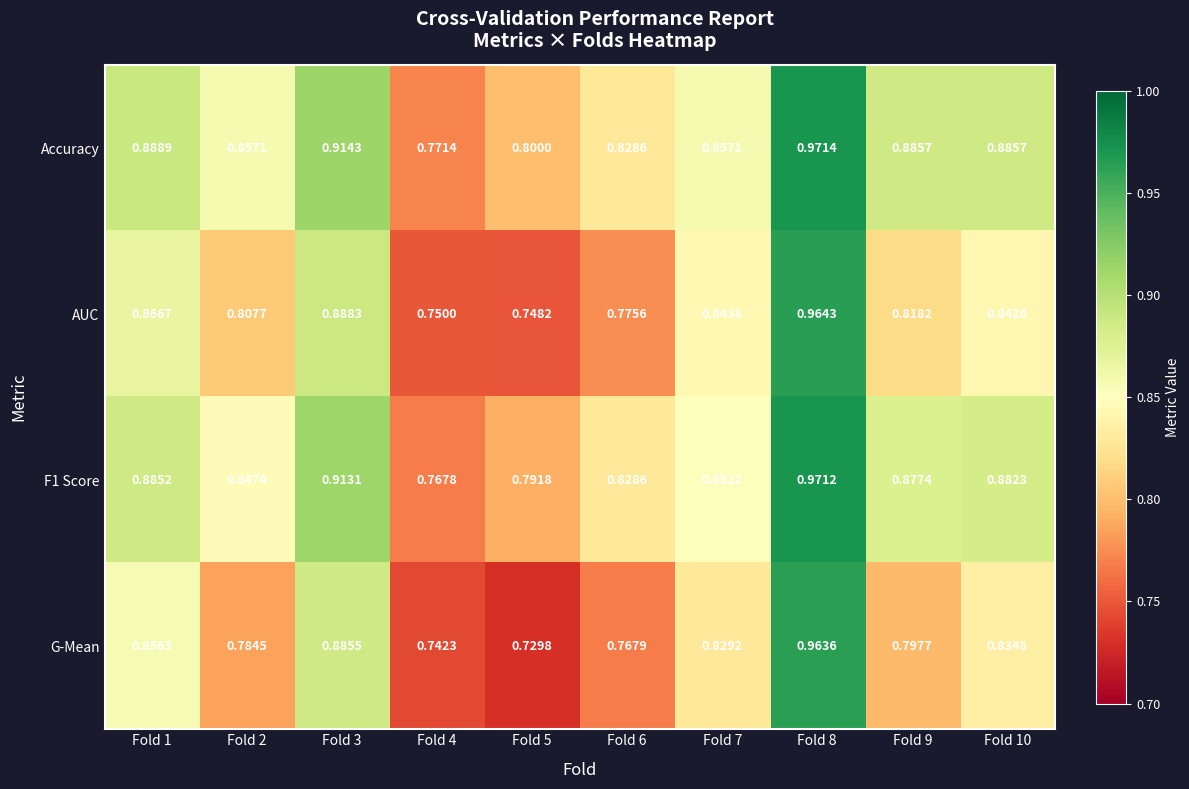

How many series are shown in this chart?

4